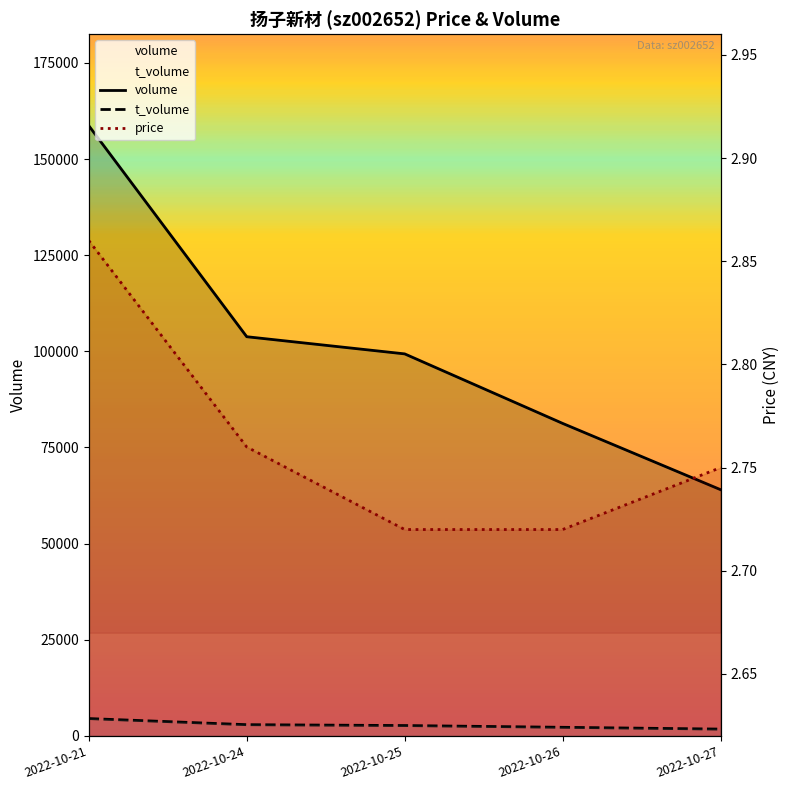

Is it true that price equals 2.7 at 2022-10-25?

True